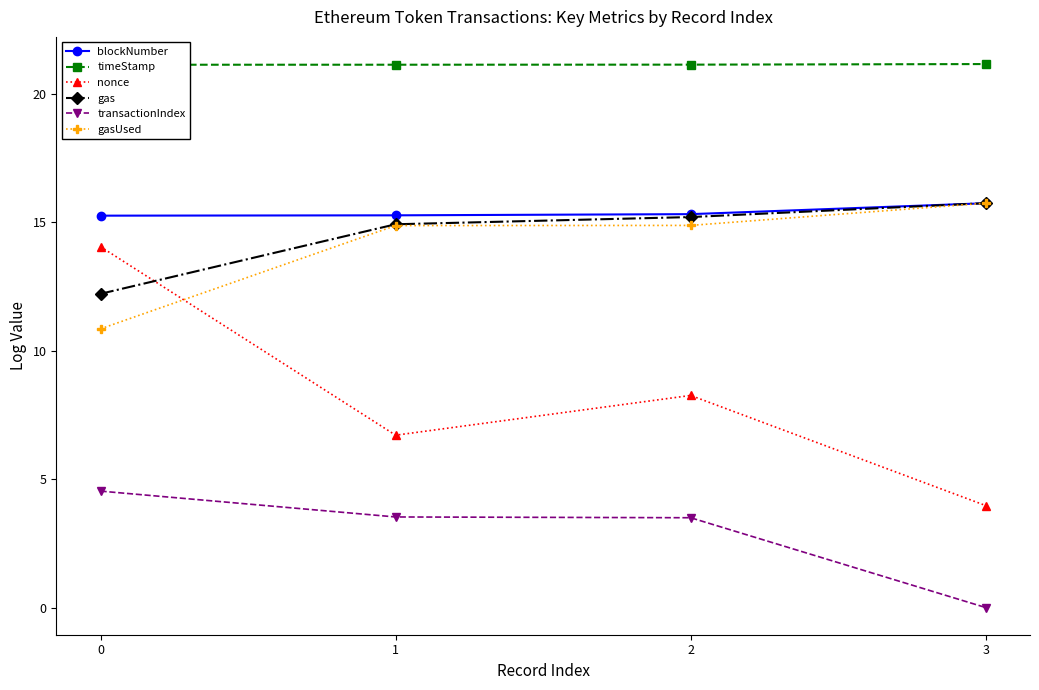

Which series has the widest spread of values?

nonce